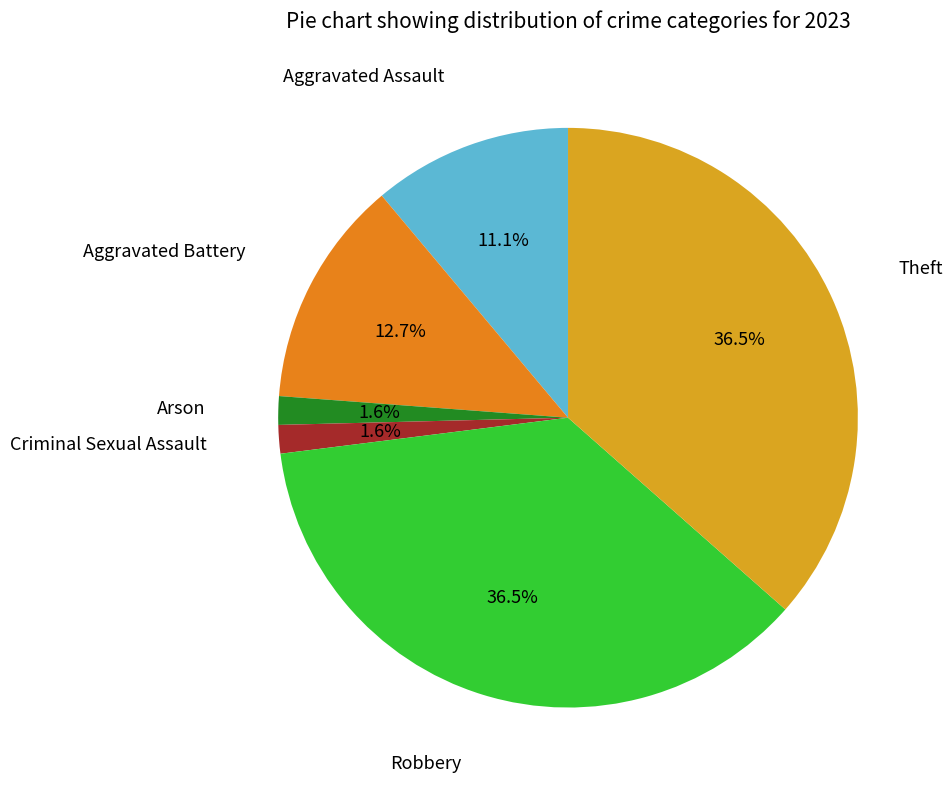

Which category has the smallest portion of the pie?

Arson